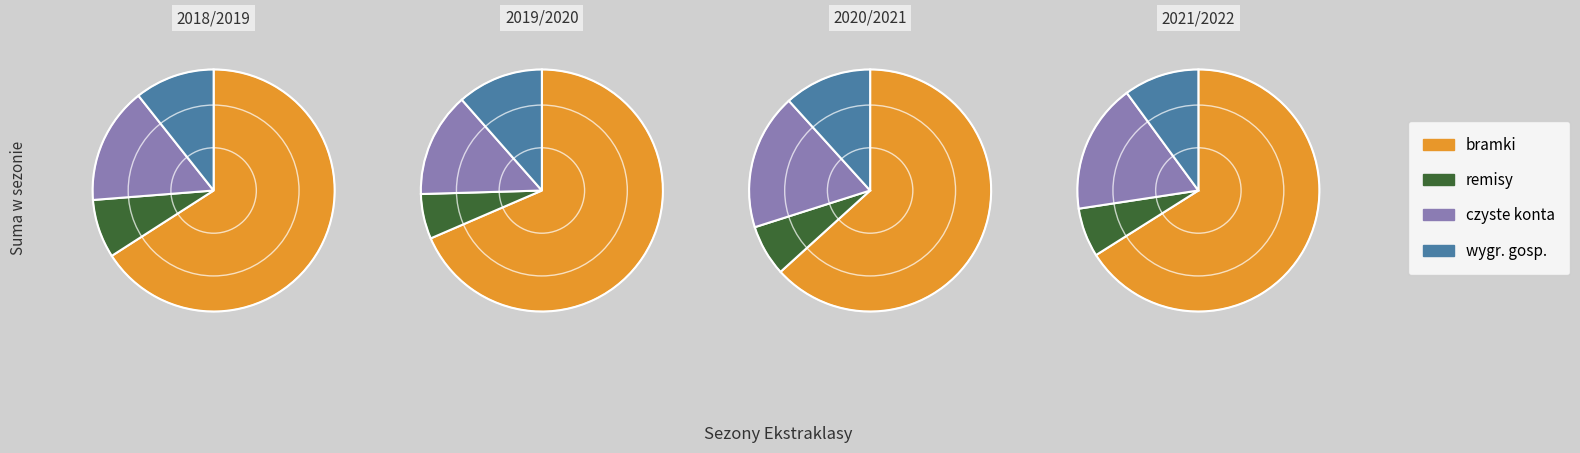

To the nearest percent, what is the difference between the 2020/2021 and 2021/2022 slice percentages?

18%